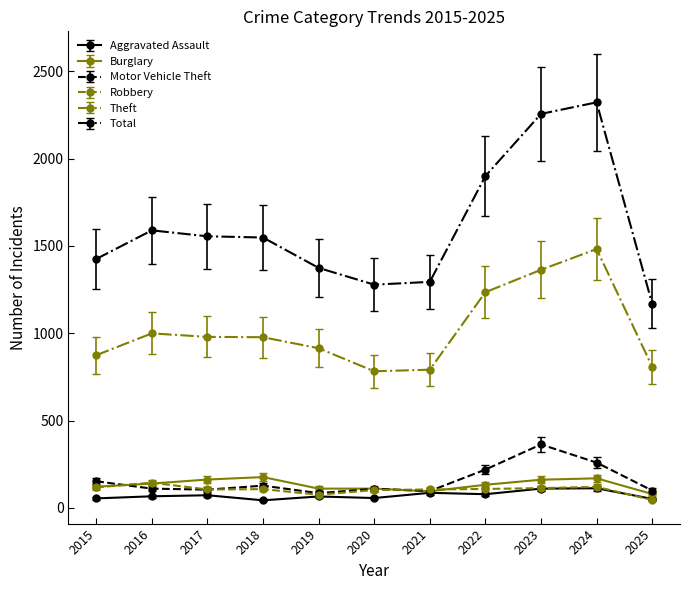

Is it true that Total equals 1783 at 2020?

False